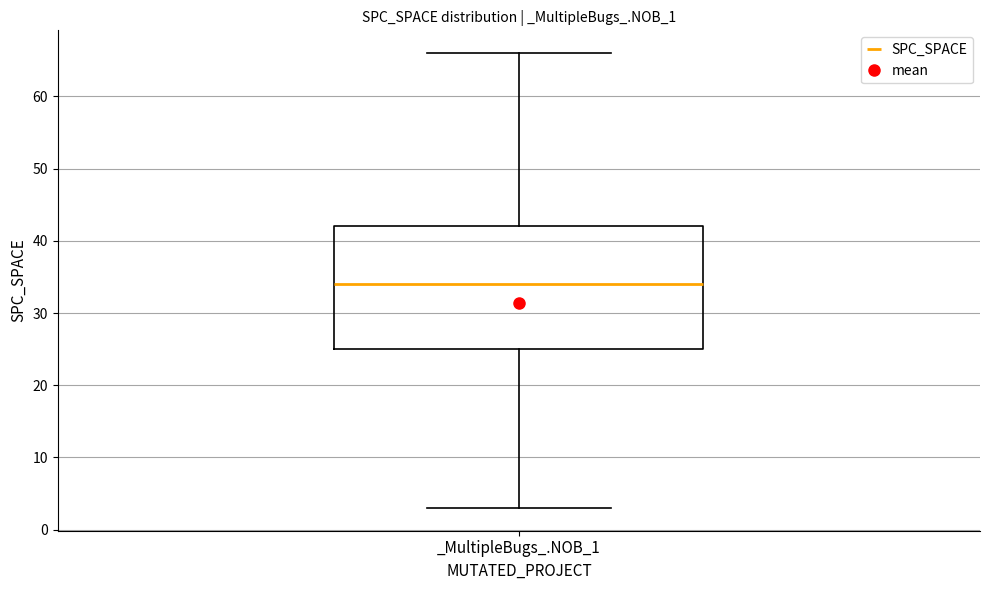

Read this box plot against the y-axis: the position of the median line, the range covered by the box, and the ends of both whiskers. The values are not printed on the chart, so give them approximately, as read against the axis.

median 34, box 25 to 42, whiskers 3 to 66